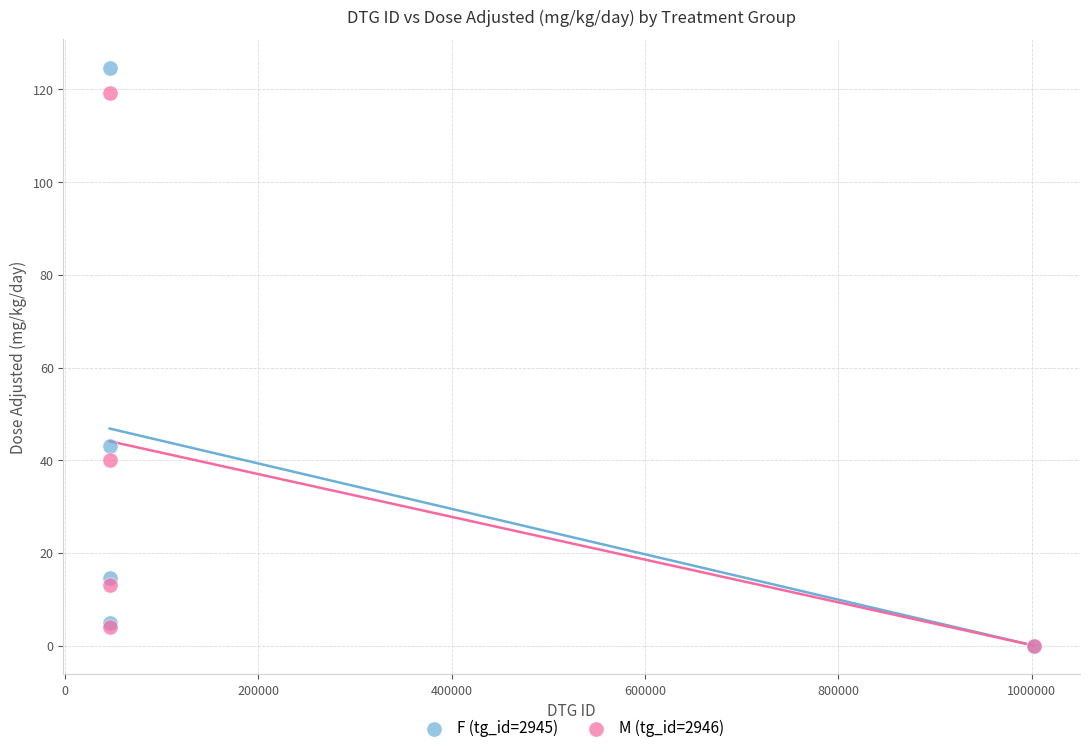

What are all the series names shown in the legend?

F (tg_id=2945), M (tg_id=2946)